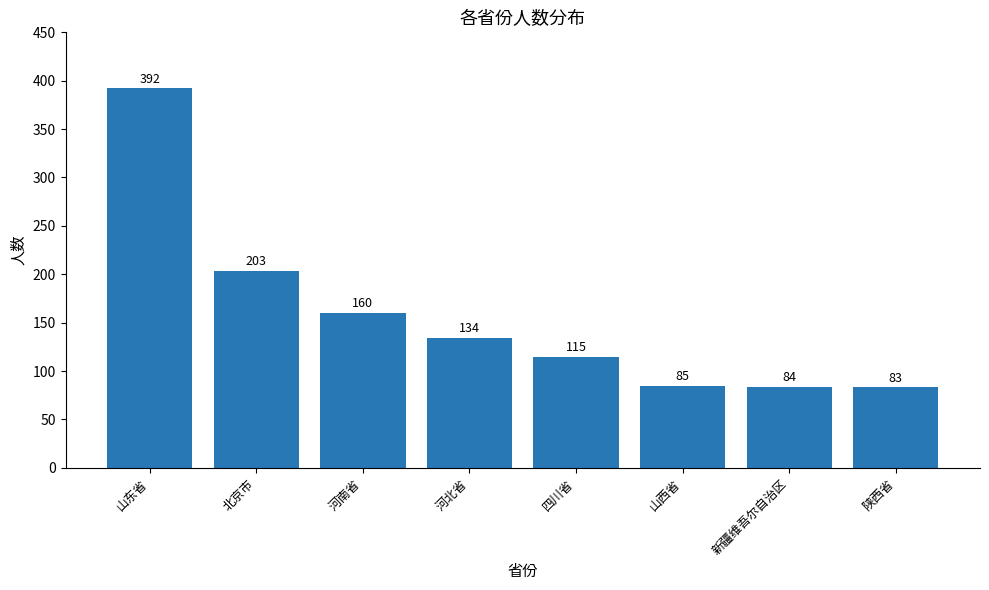

What is the change in value from 北京市 to 四川省?

-88